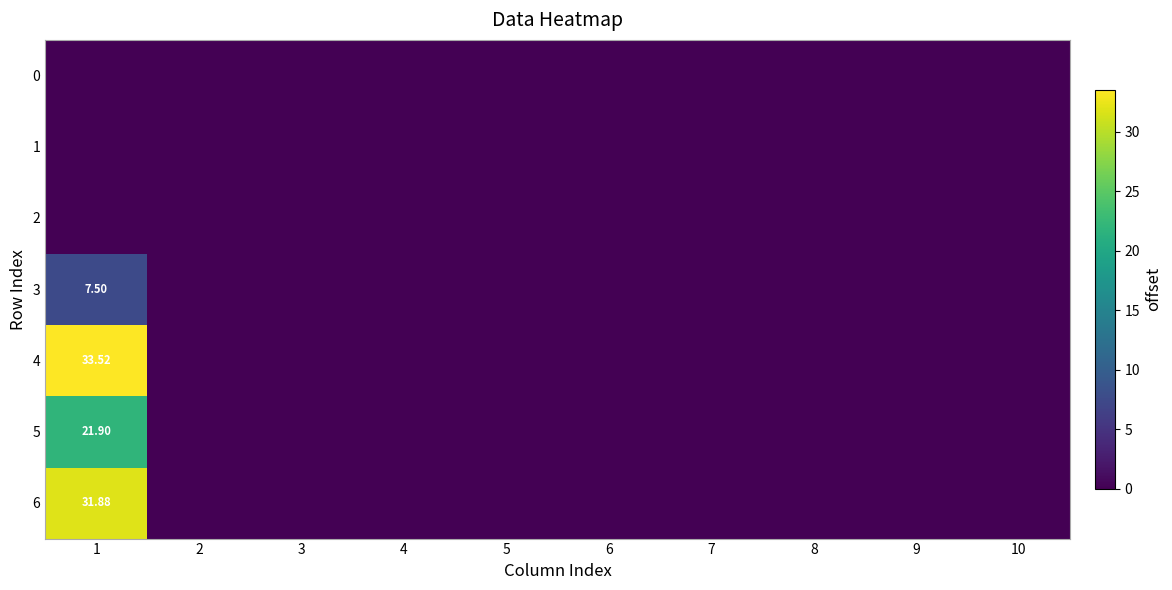

At which label is 0 closest to 0?

1